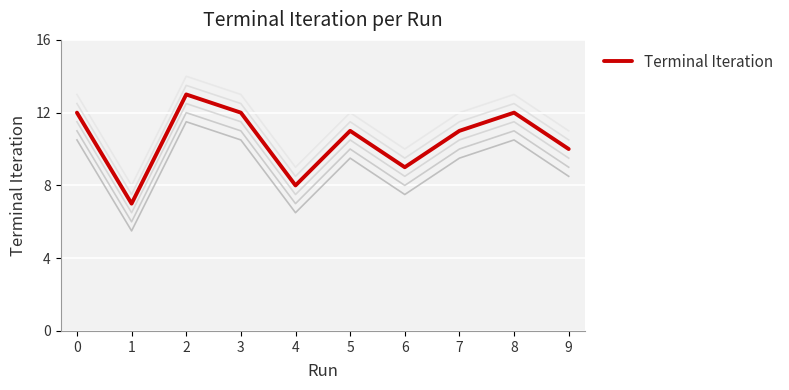

Reading left to right, what are all the values shown in this chart?

12	7	13	12	8	11	9	11	12	10